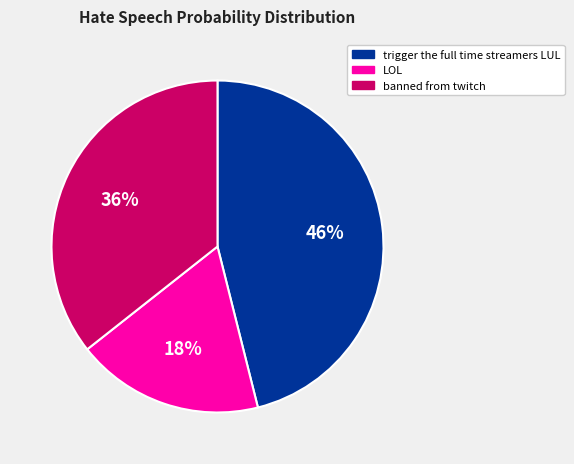

To the nearest percent, what is the combined percentage of trigger the full time streamers LUL and LOL?

64%